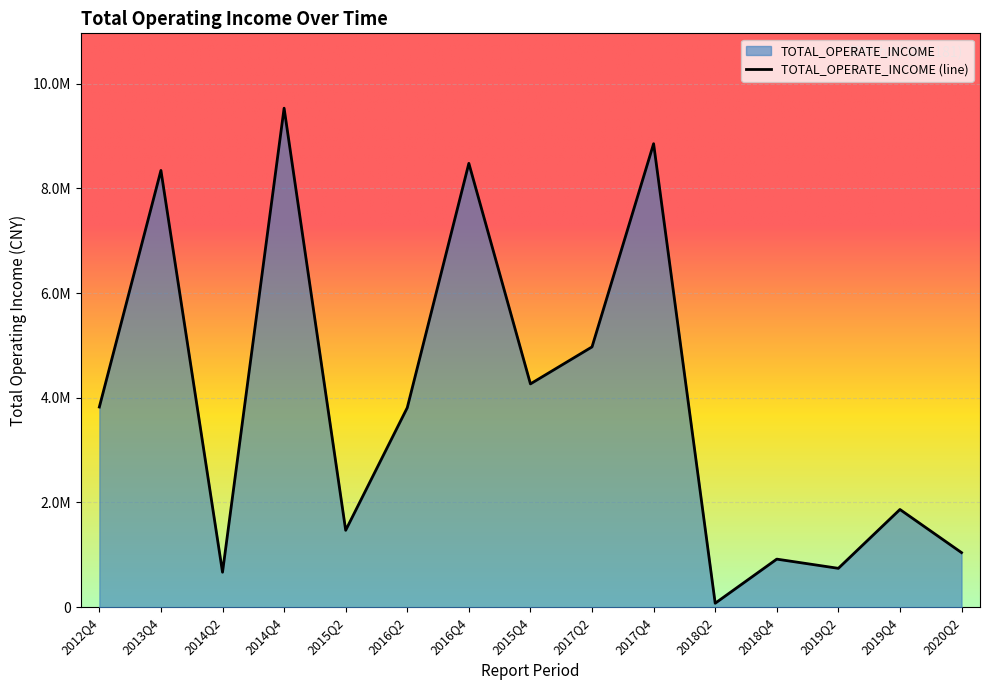

What is the sum of the values at 2017Q4 and 2018Q2?

8927187.7